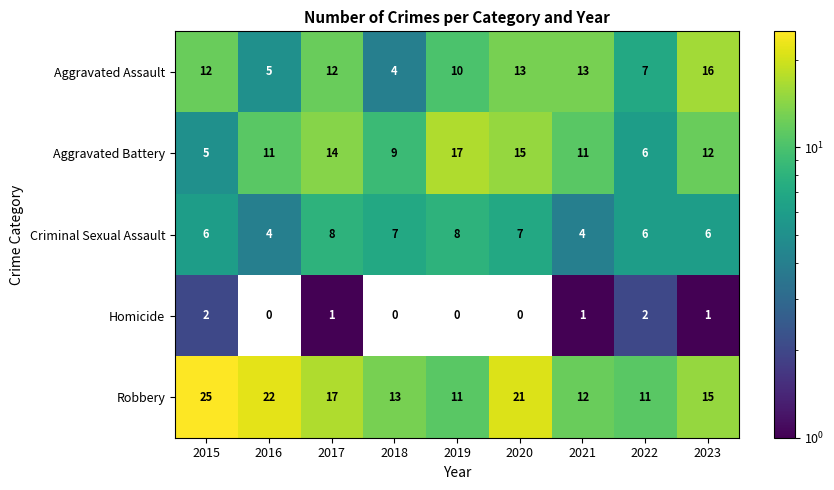

At which label does Homicide first exceed 1?

2015